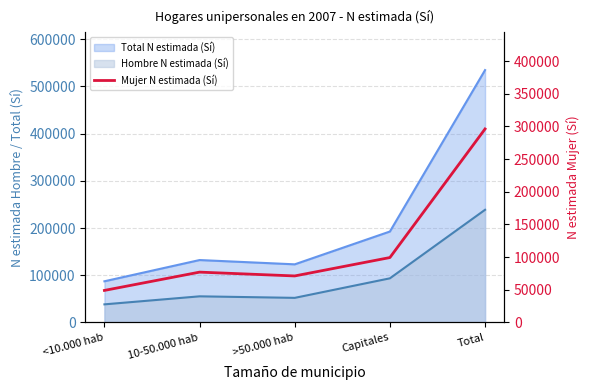

At which label does the data first exceed 76917?

Capitales